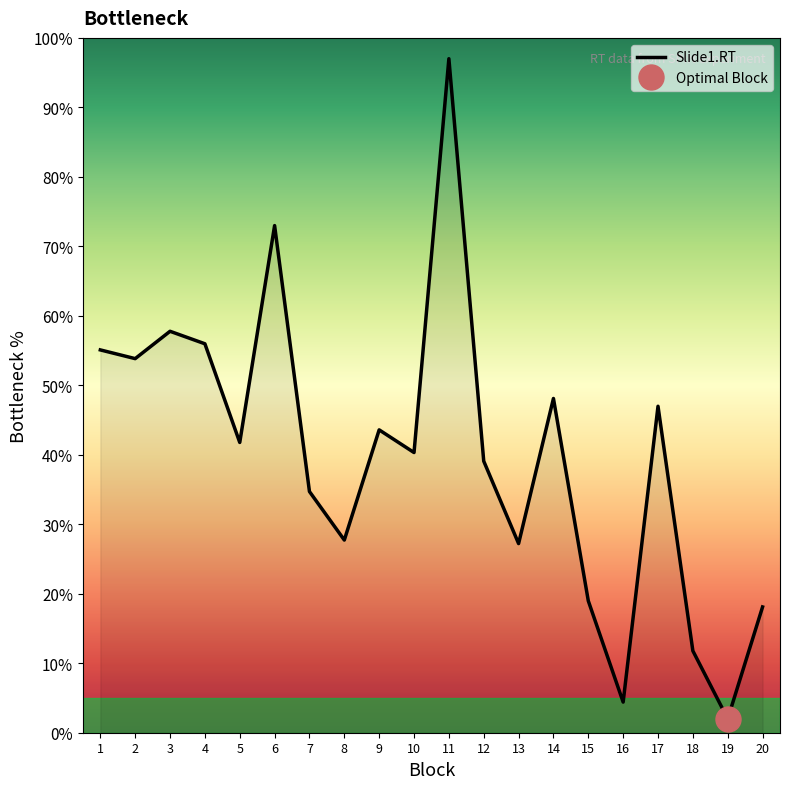

Reading left to right, list all the values displayed in this chart.

1=55.1	2=53.8	3=57.8	4=56.0	5=41.8	6=73.0	7=34.7	8=27.7	9=43.6	10=40.3	11=97.0	12=39.1	13=27.2	14=48.1	15=19.0	16=4.4	17=47.0	18=11.8	19=2.0	20=18.1